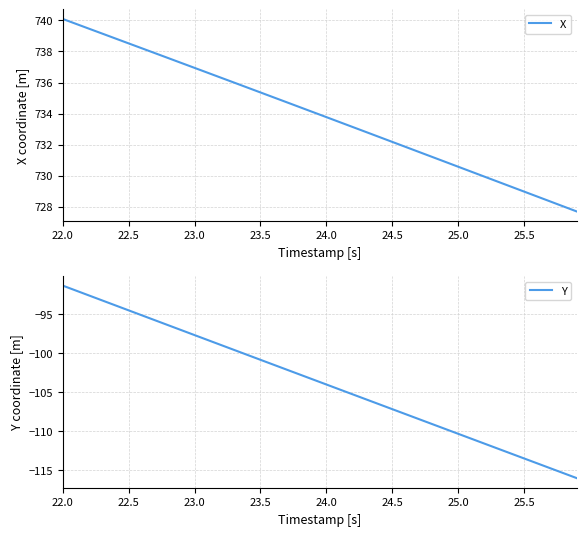

Reading right to left, what are all the values shown in this chart?

X: 727.7	728.0	728.3	728.7	729.0	729.3	729.6	729.9	730.3	730.6	730.9	731.2	731.5	731.9	732.2	732.5	732.8	733.1	733.5	733.8	734.1	734.4	734.7	735.0	735.4	735.7	736.0	736.3	736.6	736.9	737.3	737.6	737.9	738.2	738.5	738.8	739.2	739.5	739.8	740.1
Y: -116.0	-115.4	-114.8	-114.1	-113.5	-112.9	-112.2	-111.6	-111.0	-110.3	-109.7	-109.1	-108.4	-107.8	-107.2	-106.6	-105.9	-105.3	-104.7	-104.0	-103.4	-102.8	-102.1	-101.5	-100.9	-100.2	-99.6	-99.0	-98.3	-97.7	-97.1	-96.4	-95.8	-95.1	-94.5	-93.9	-93.2	-92.6	-92.0	-91.3